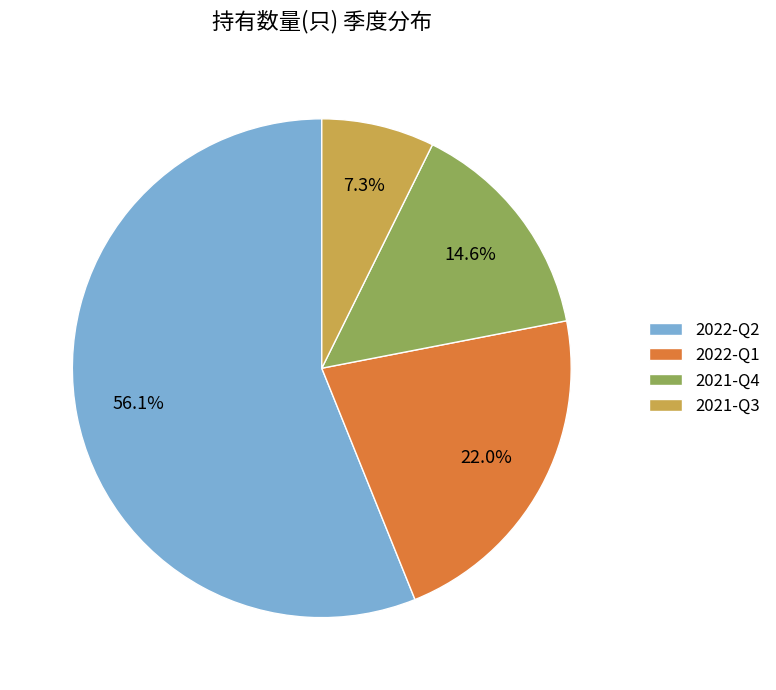

To the nearest percent, what is the difference between the largest and smallest slice percentages?

49%